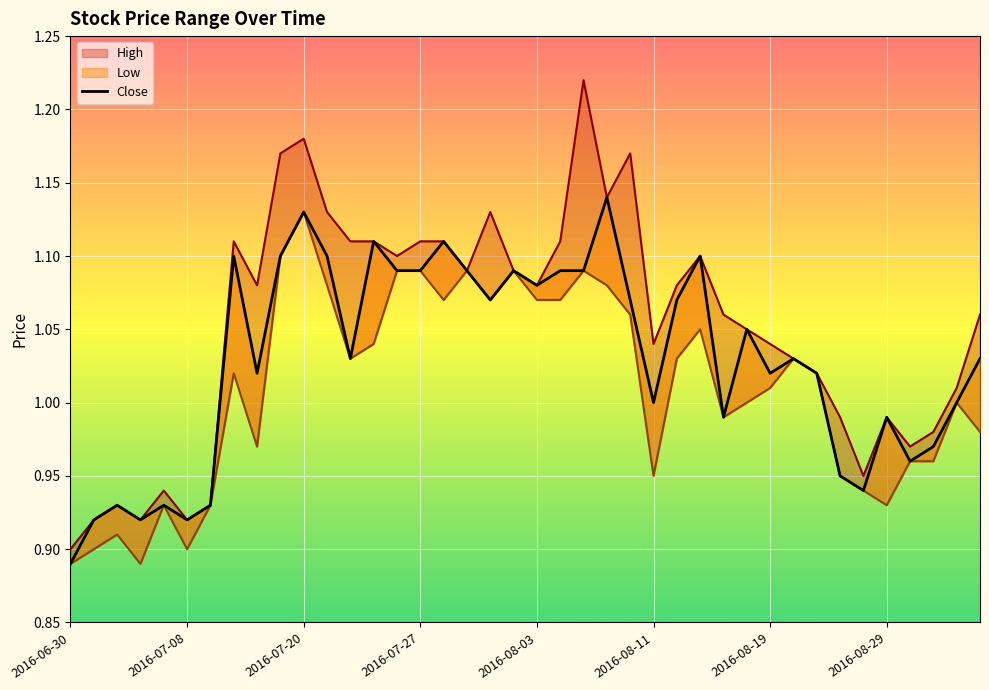

Is the value of Low at 36 greater than the value of High at 11?

No